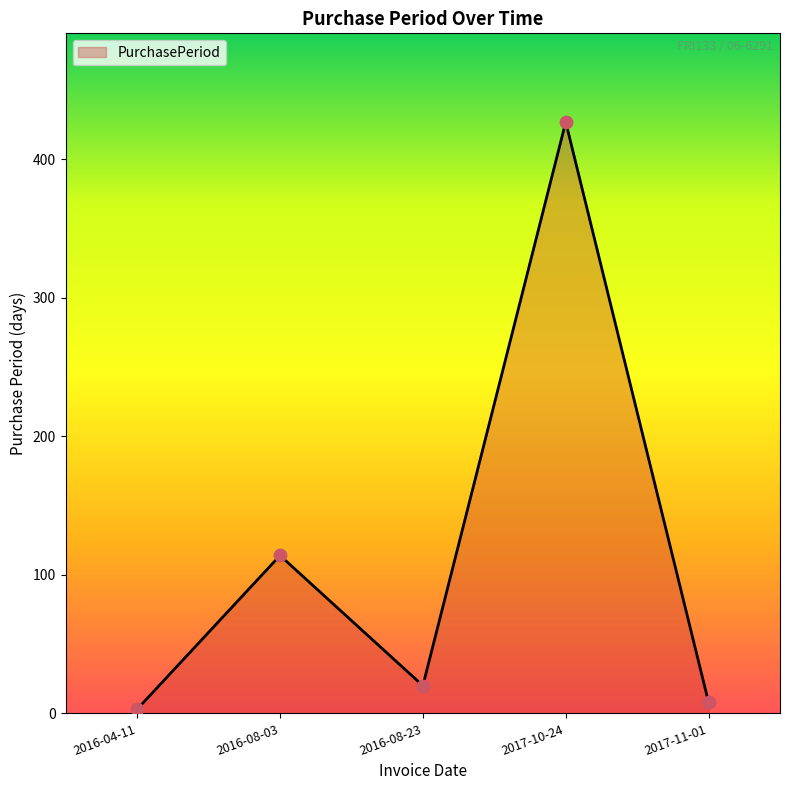

Which has a higher value, 2017-10-24 or 2016-08-23?

2017-10-24